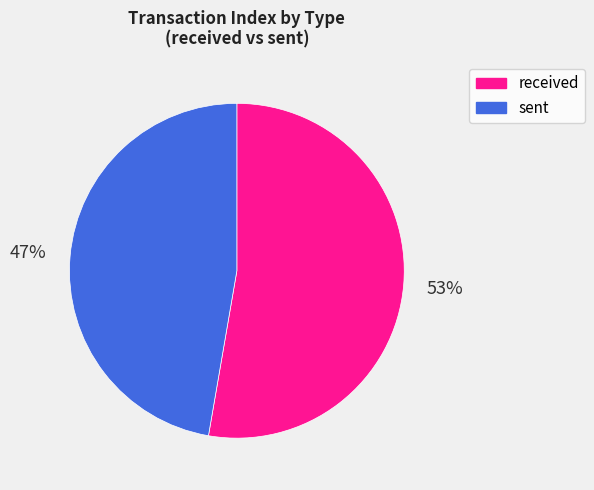

Is it true that received is 45% of the pie?

False